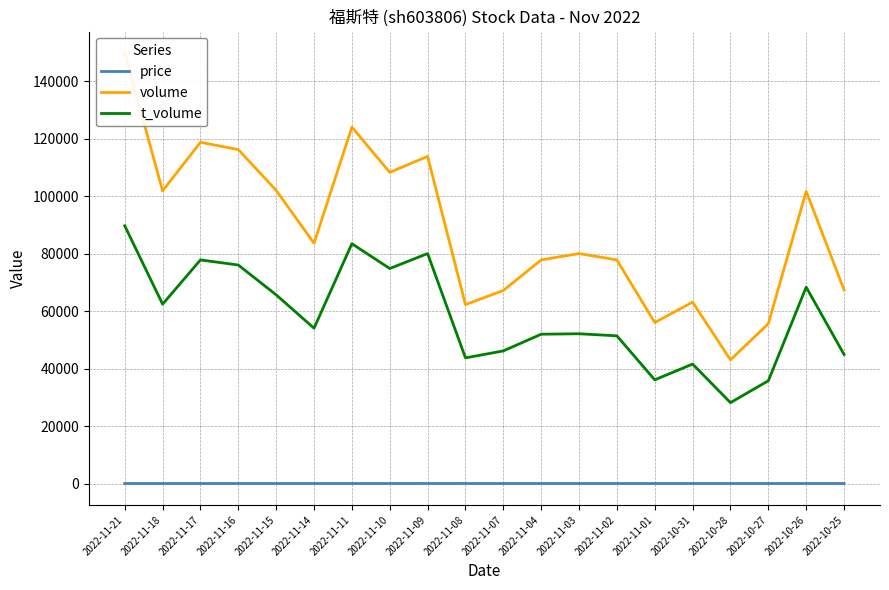

True or false: t_volume has a value of 76108.0 at 2022-11-16.

True